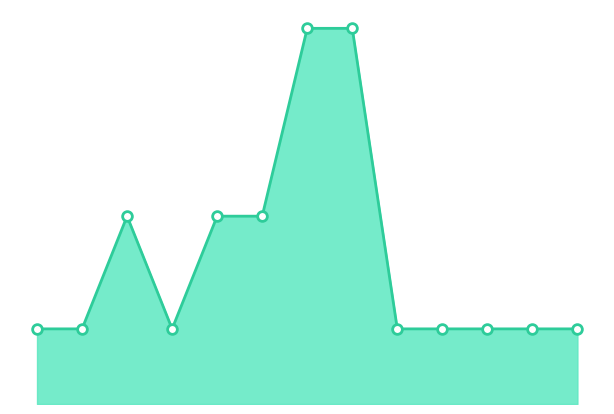

Is this an area chart (filled region under the line)?

Yes